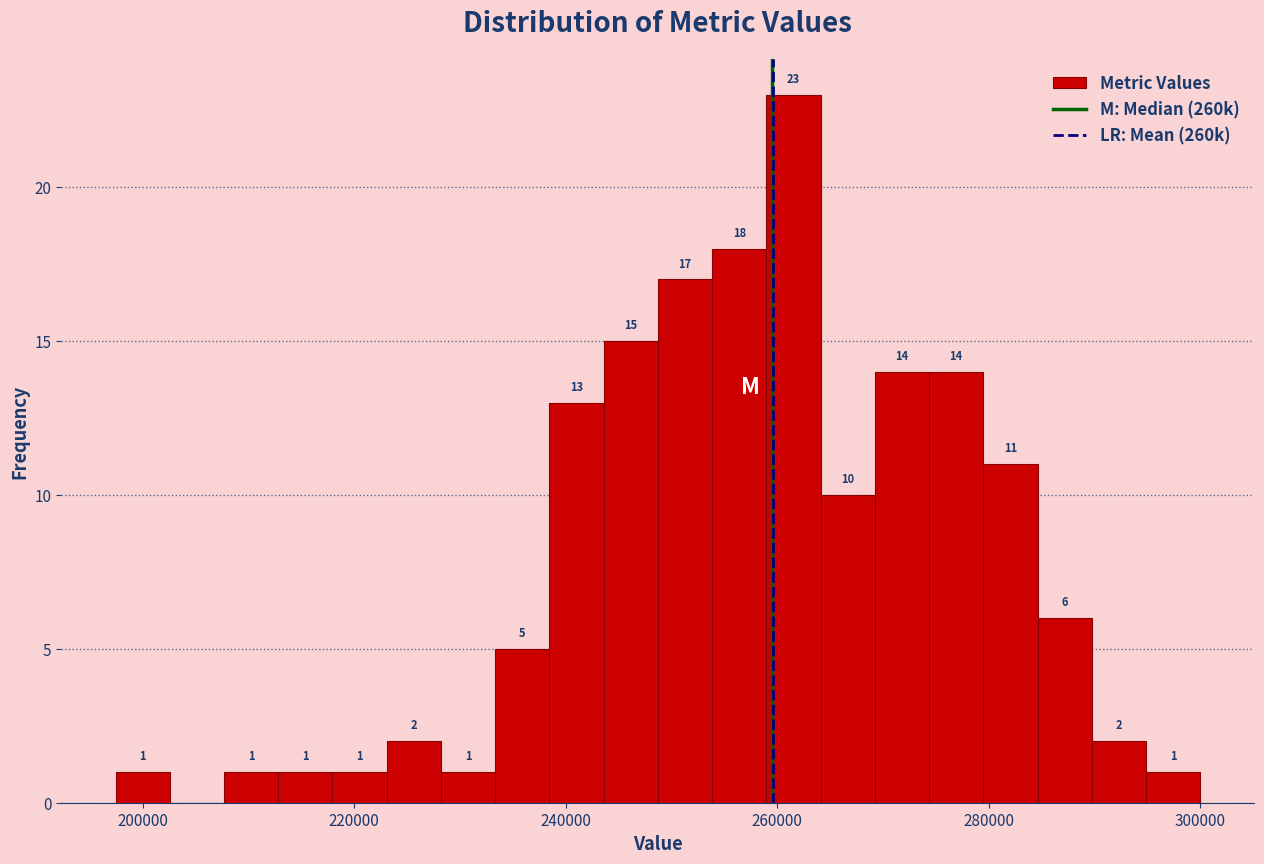

Read against the x-axis, roughly where is the centre of the tallest bar?

262000